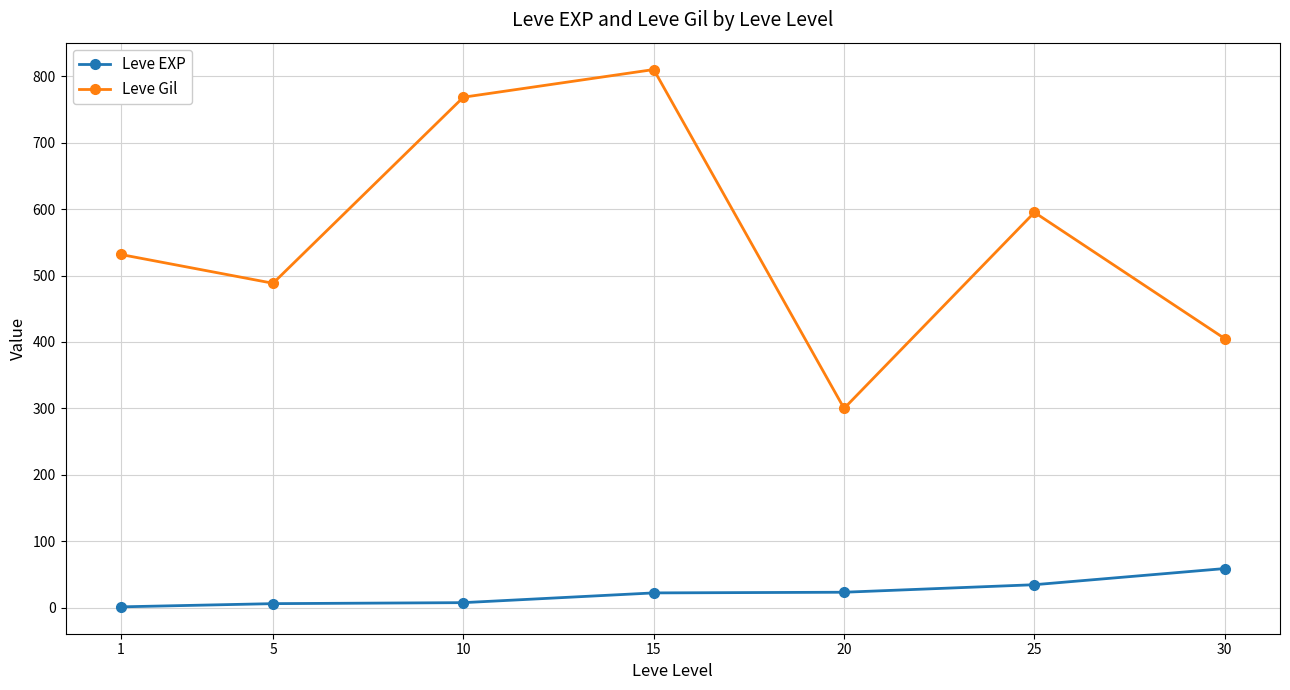

What is the approximate value of Leve Gil at 5?

488.3